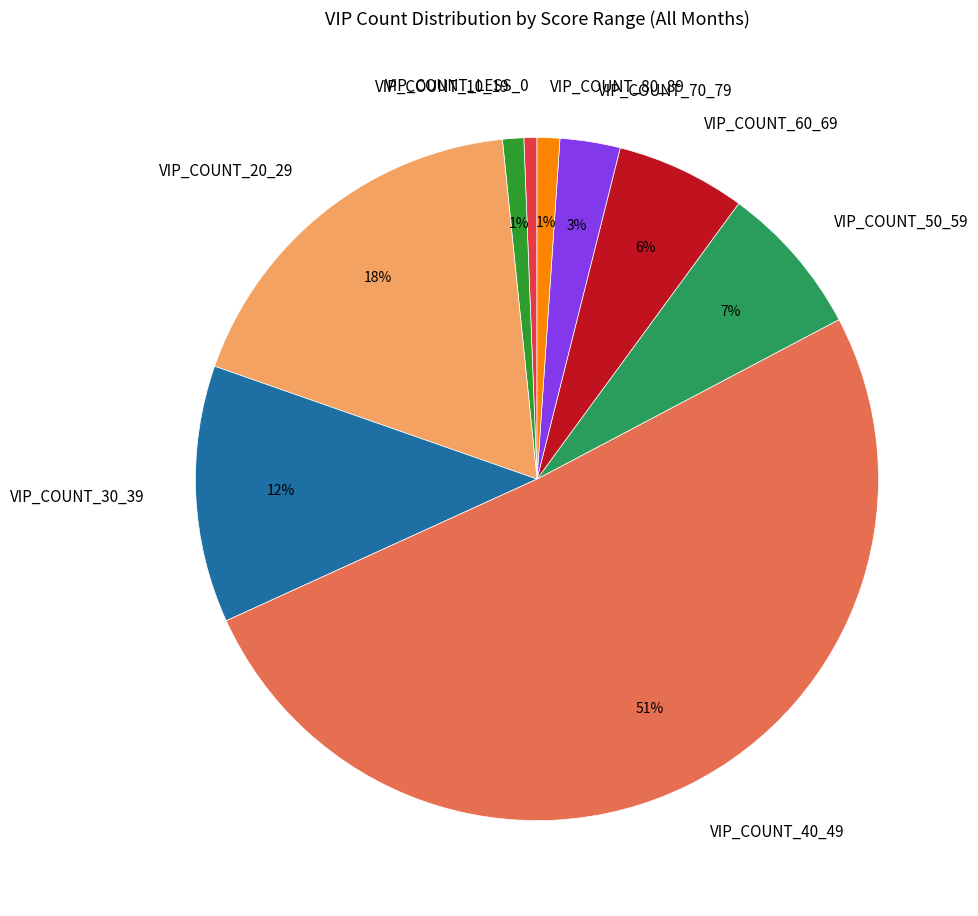

Between VIP_COUNT_60_69 and VIP_COUNT_30_39, which is larger?

VIP_COUNT_30_39